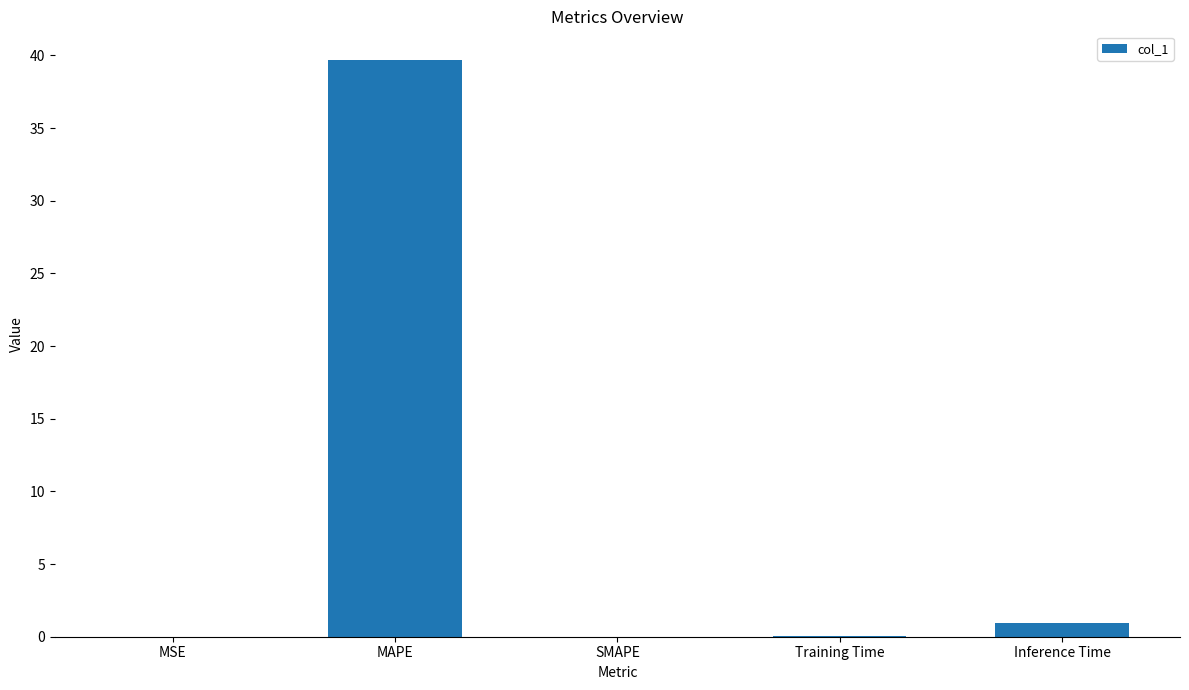

What is the change in value from MSE to Inference Time?

+0.9